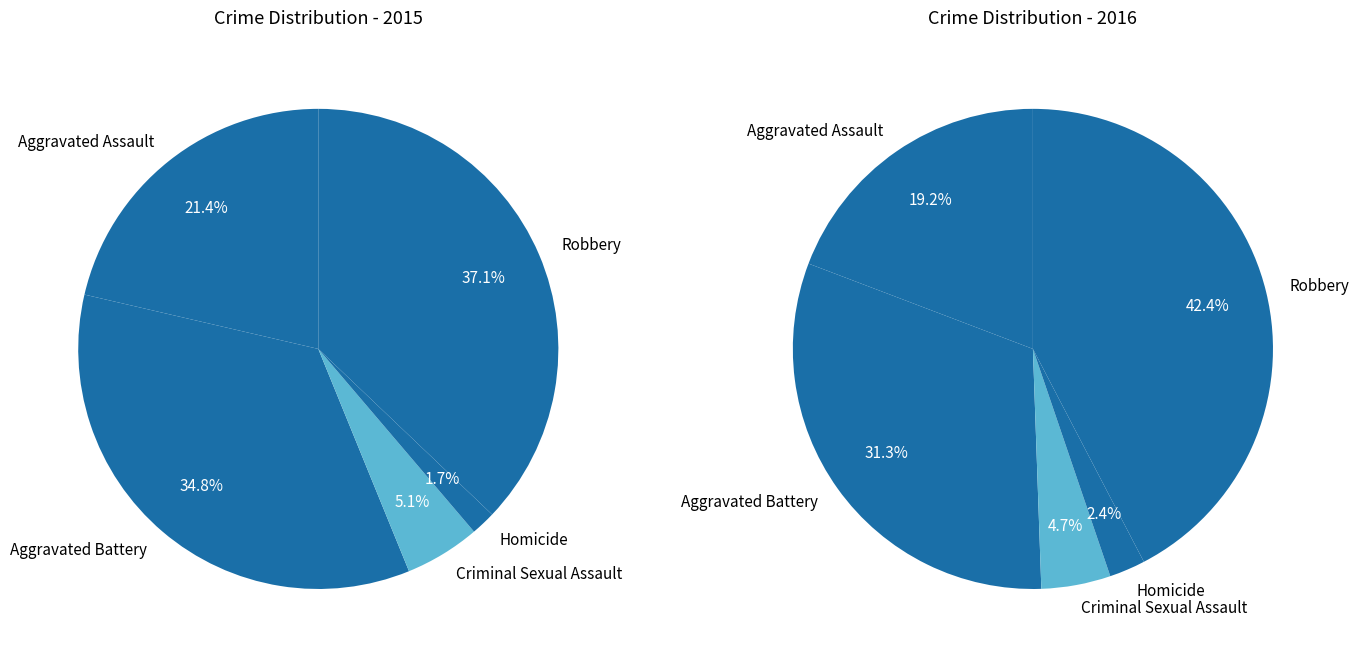

At Homicide, list the series in order from smallest to largest.

values_2015, values_2016